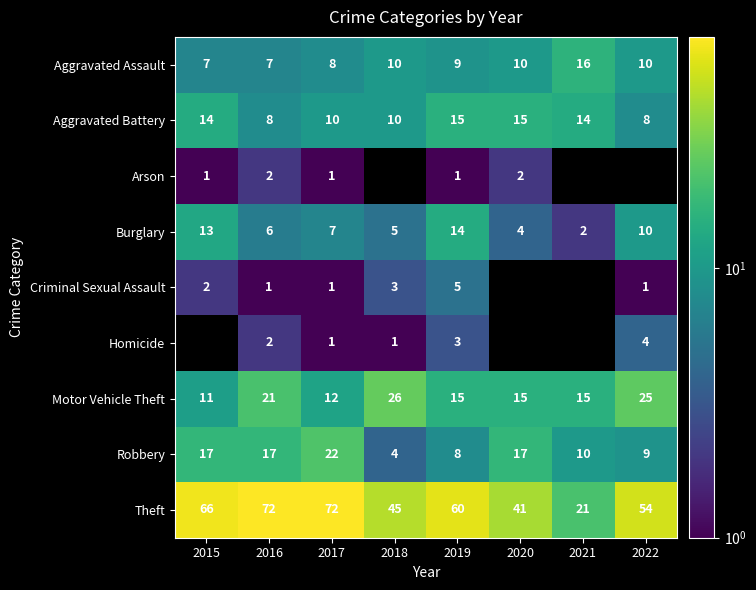

What is the total value across all series at 2016?

136